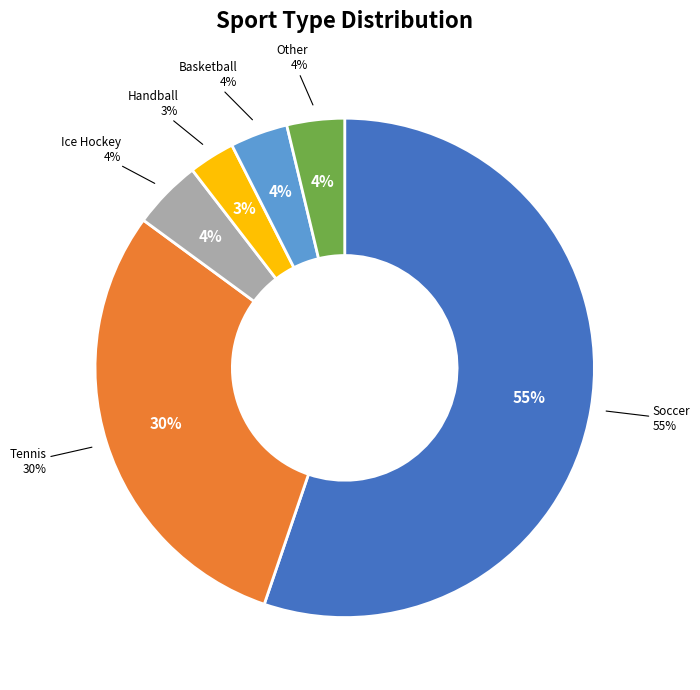

To the nearest percent, what percentage of the pie is Basketball?

4%